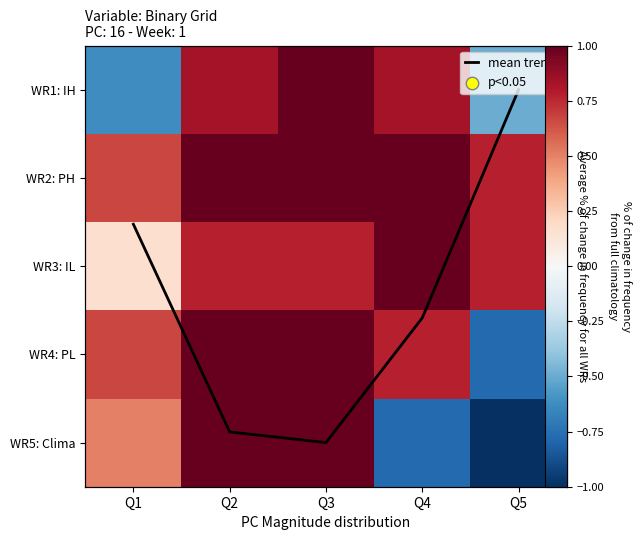

The value of mean trend at Q2 is 0.1. True or false?

True